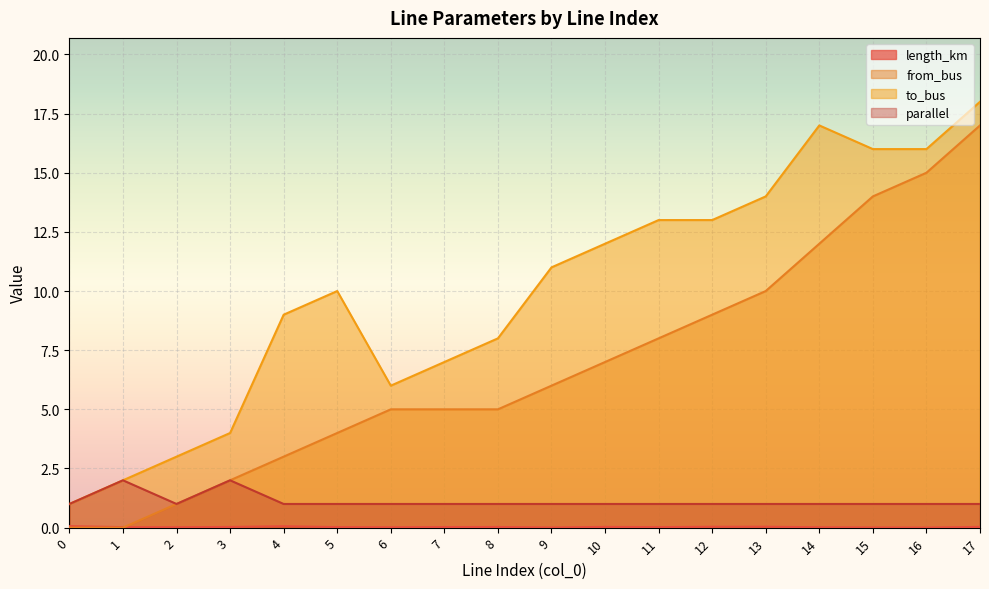

What is the difference between the to_bus values at 5 and 6?

4.0